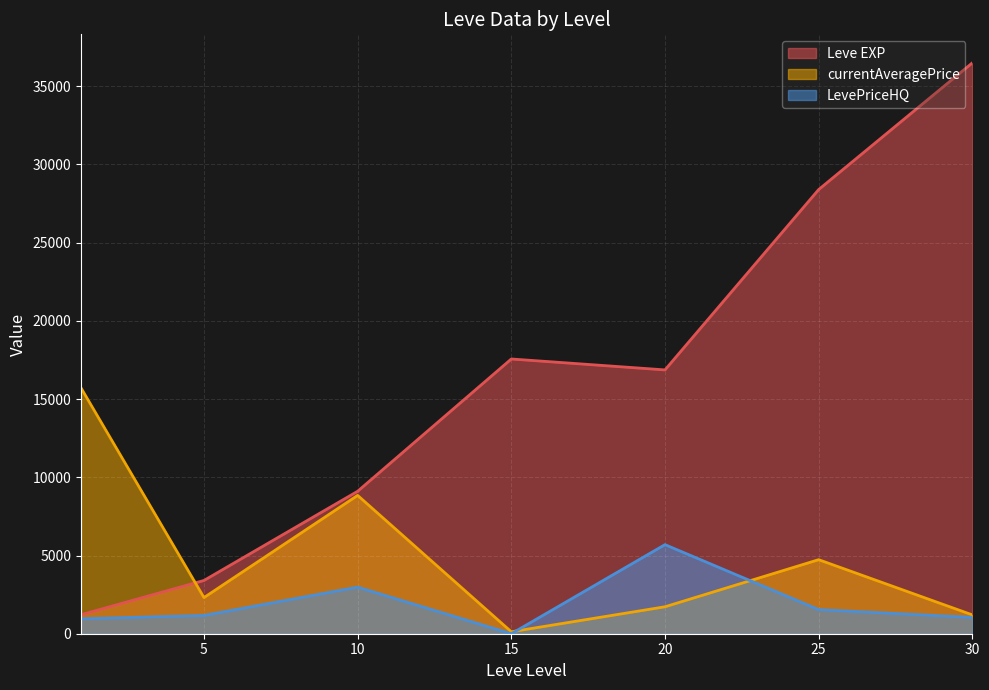

Between 15 and 20, which series saw the biggest shift?

LevePriceHQ